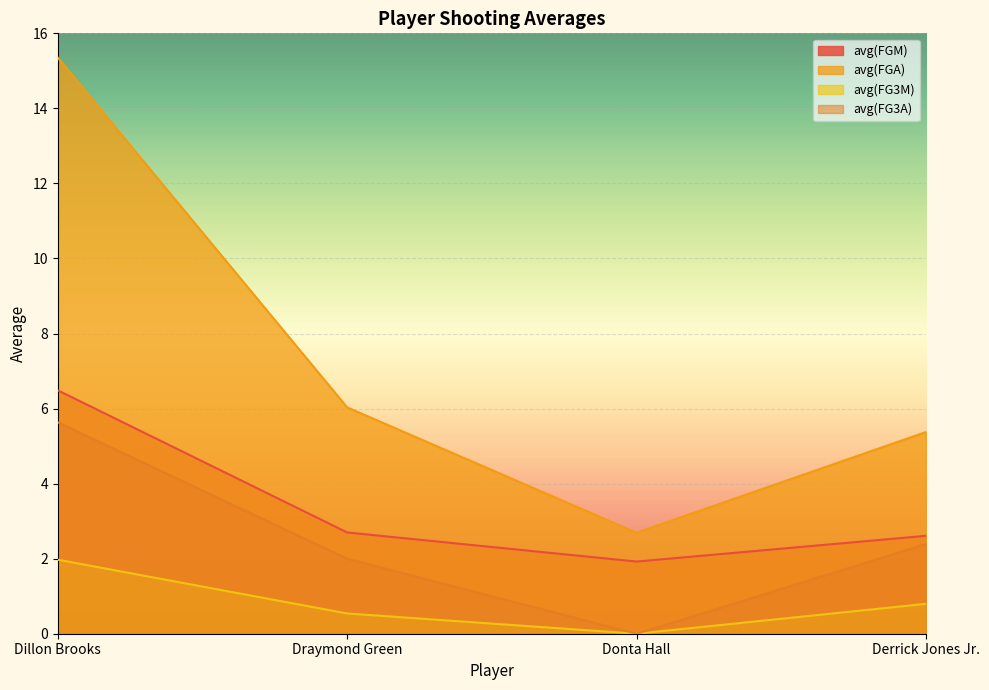

How many interior local valleys does the avg(FGM) series have?

1